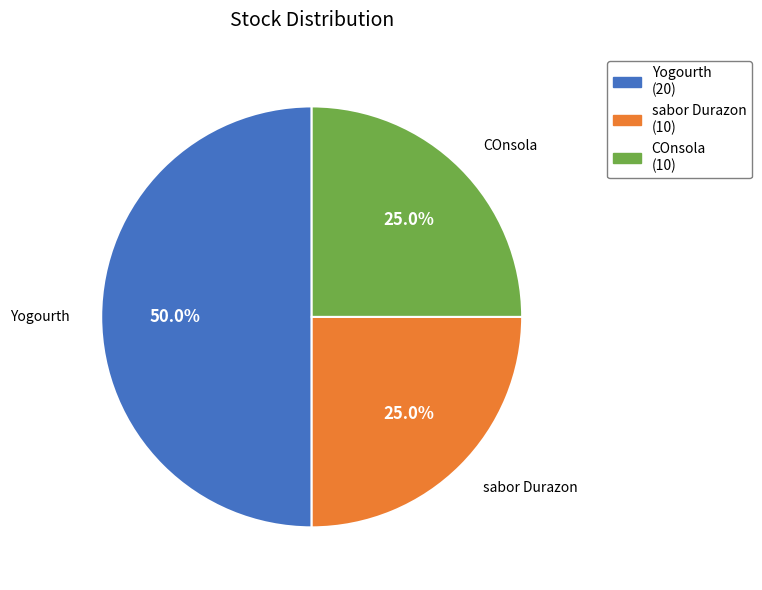

Is sabor Durazon (10) the majority of the pie?

No